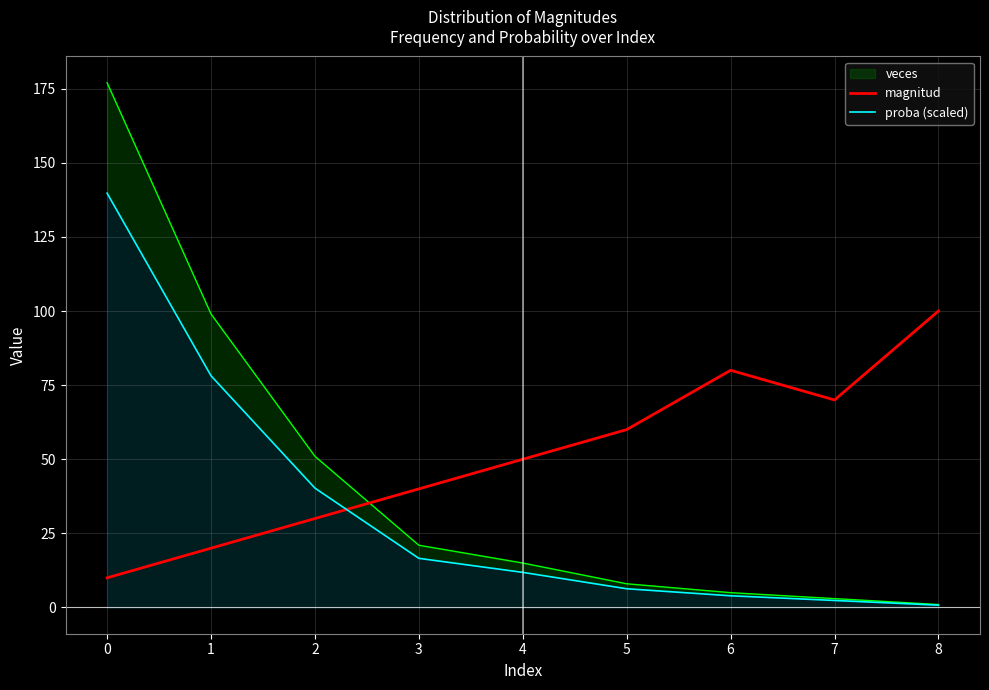

True or false: magnitud and proba (scaled) cross at least once.

True